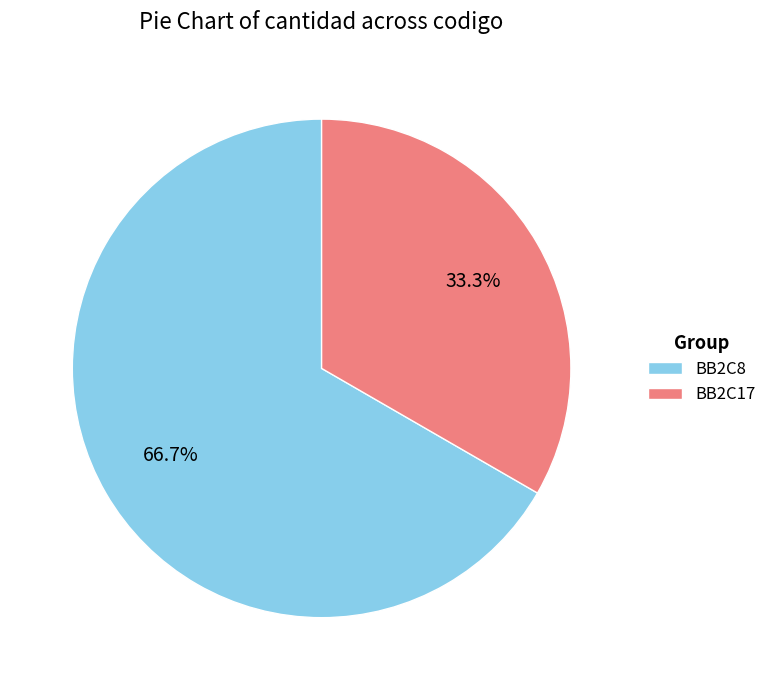

Count the number of slices in the pie.

2